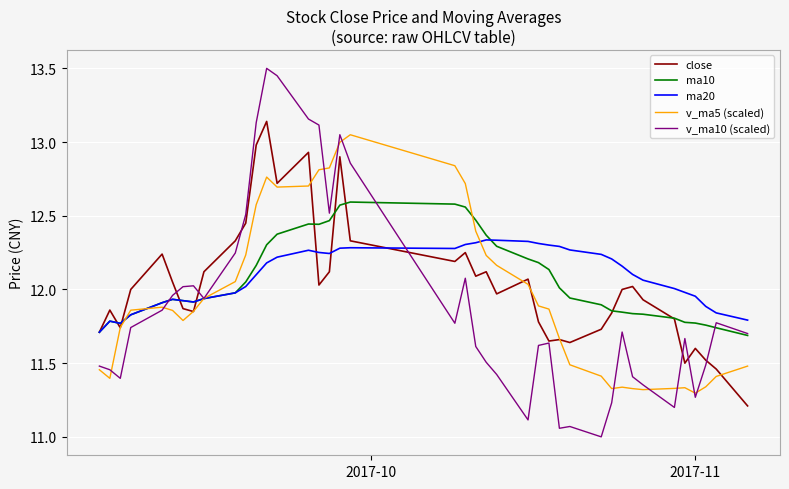

Which series has the widest spread of values?

v_ma10 (scaled)